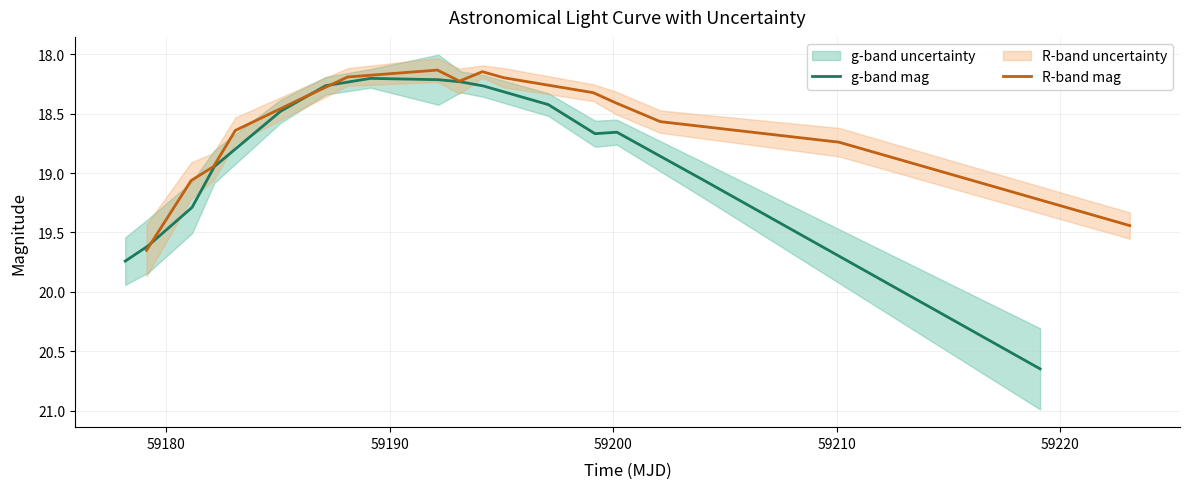

List the series in order of their overall mean, lowest first.

R-band mag, g-band mag